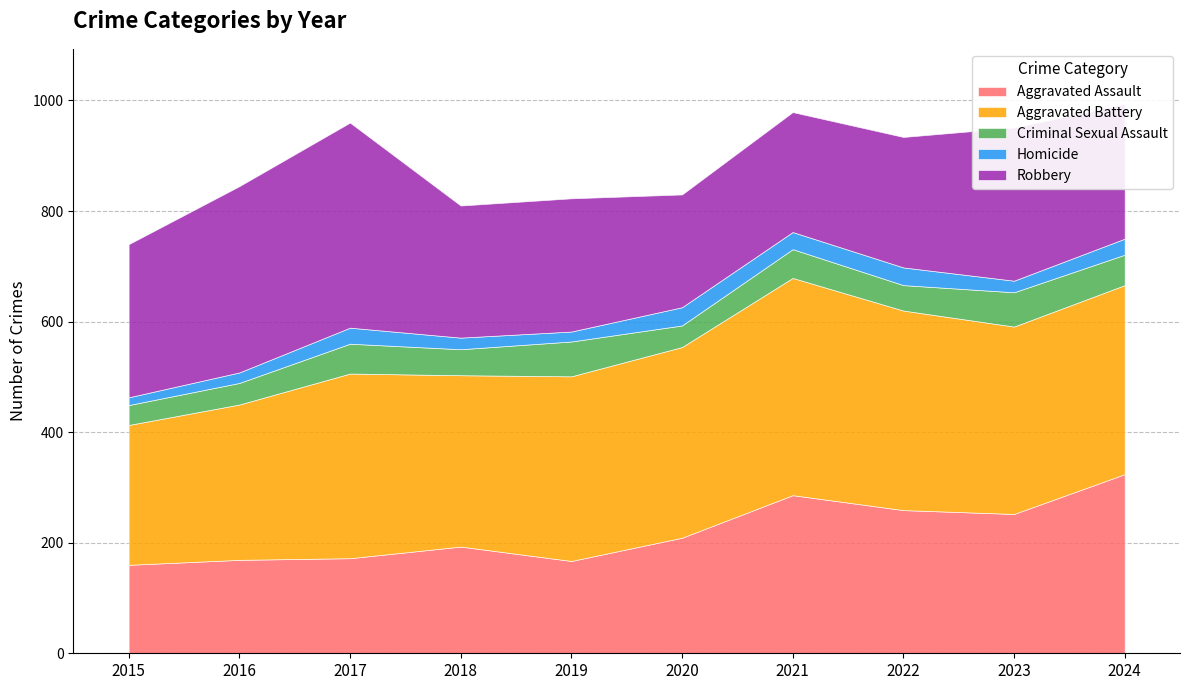

Which category has the highest value across all series?

2021